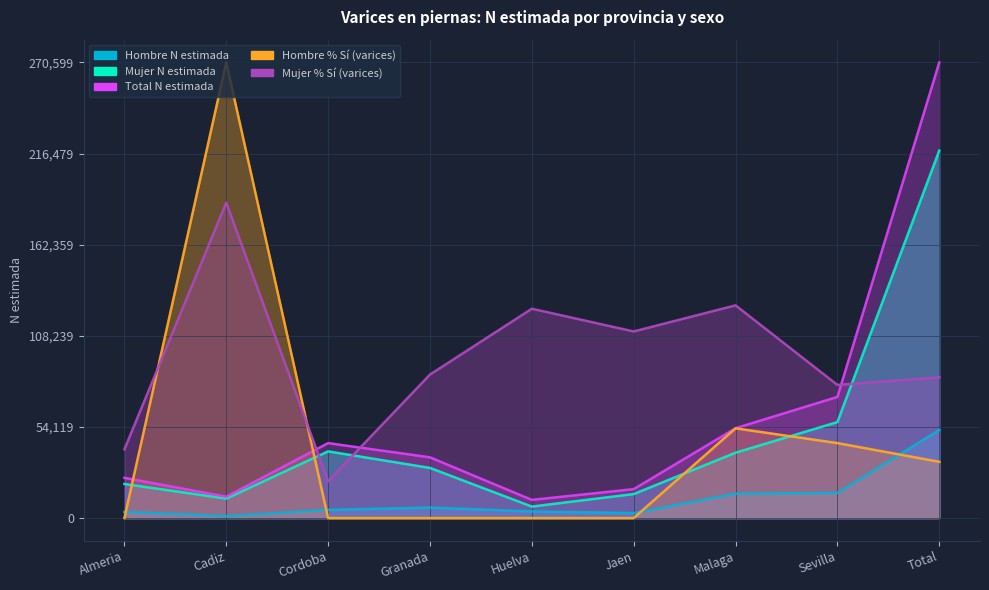

How many interior local valleys does the Total_N series have?

2